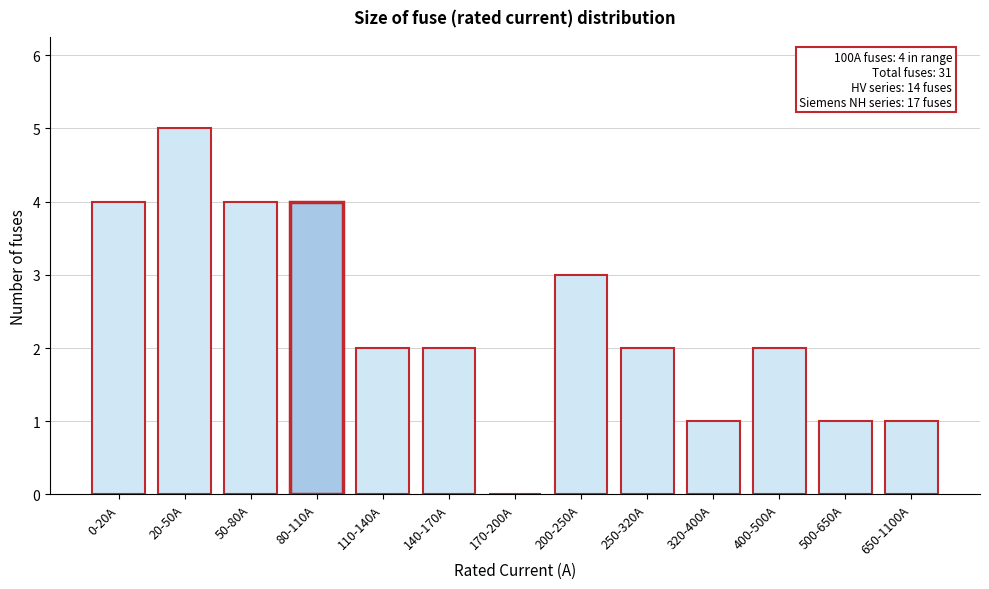

Reading left to right, what are all the values shown in this chart?

0-20A=4	20-50A=5	50-80A=4	80-110A=4	110-140A=2	140-170A=2	170-200A=0	200-250A=3	250-320A=2	320-400A=1	400-500A=2	500-650A=1	650-1100A=1